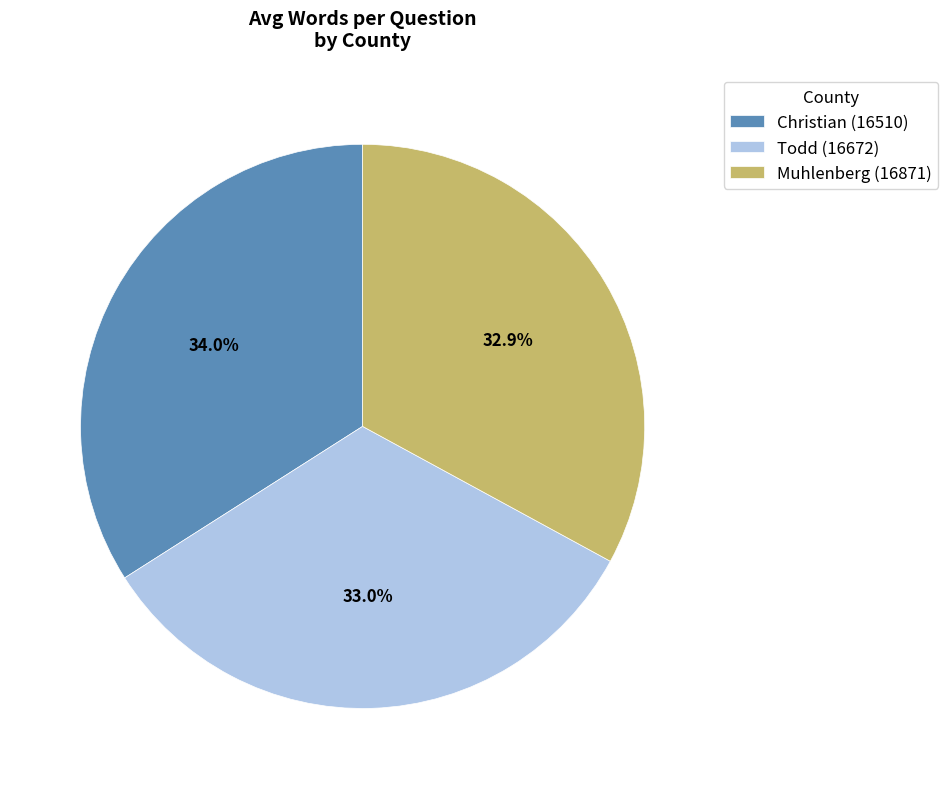

What is the ratio of the value at Todd (16672) to the value at Christian (16510)?

1.0